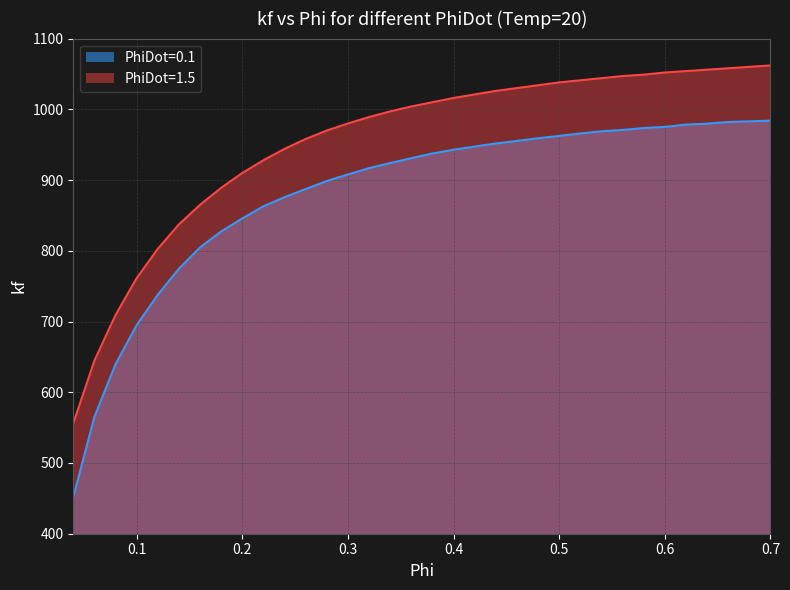

What is the sum of all PhiDot=0.1 values?

29962.4